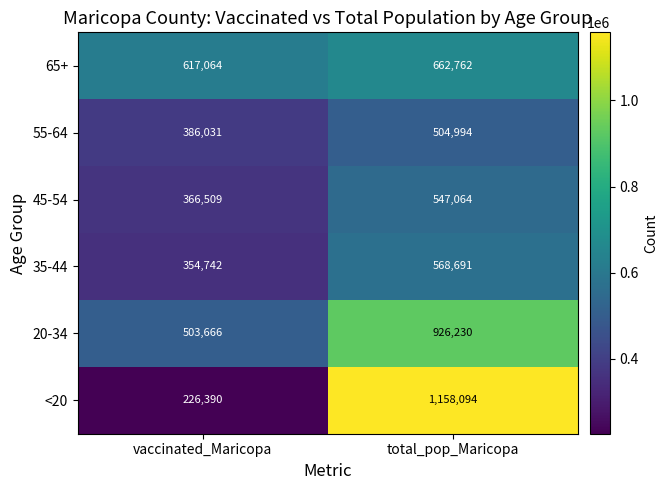

At which category is the sum across all series the highest?

total_pop_Maricopa